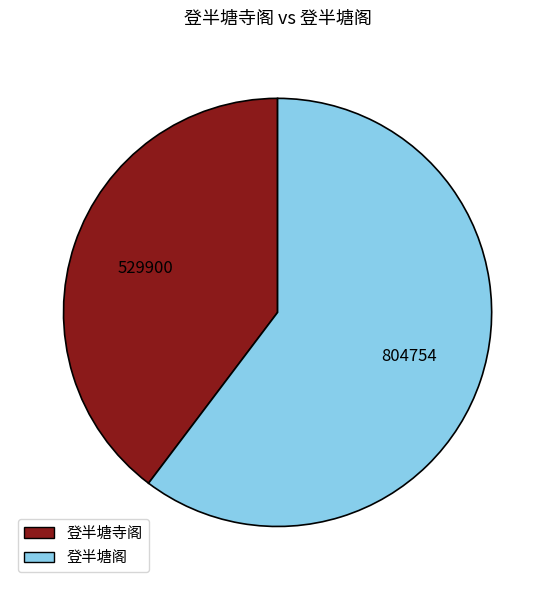

Which category accounts for the majority?

登半塘阁